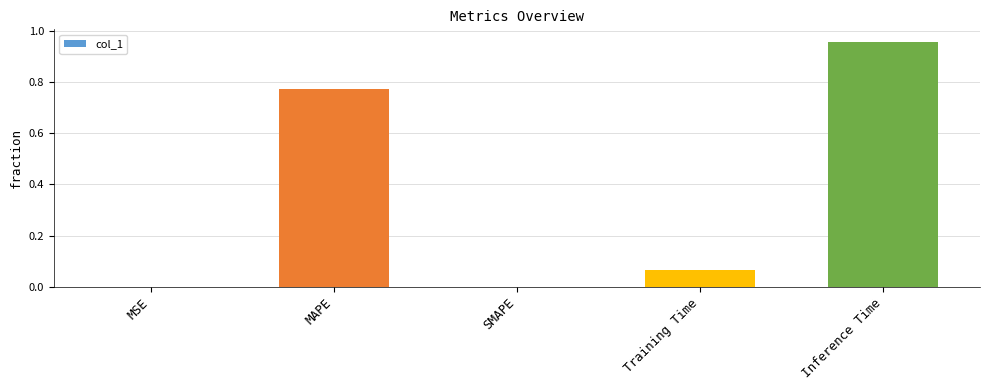

Which category has the highest value across all series?

Inference Time